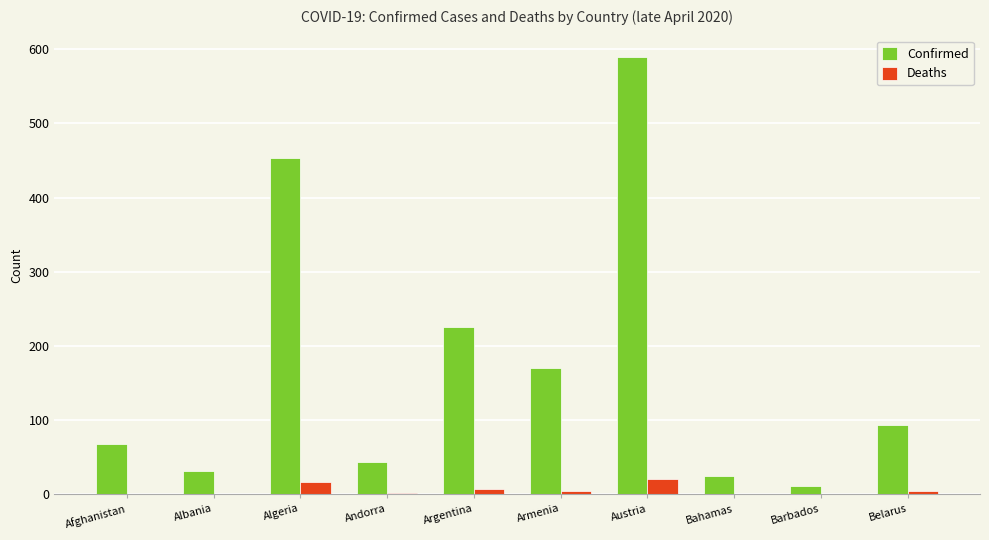

The Confirmed series shows 31 at Albania. True or false?

True